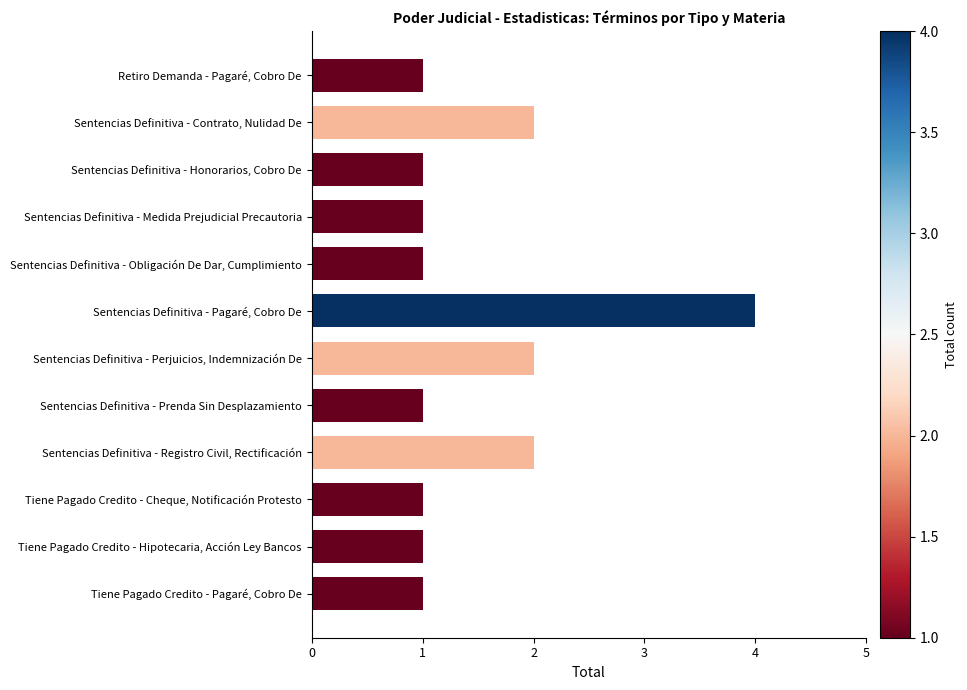

What is the ratio of the value at Tiene Pagado Credito - Pagaré, Cobro De to the value at Sentencias Definitiva - Perjuicios, Indemnización De?

0.5